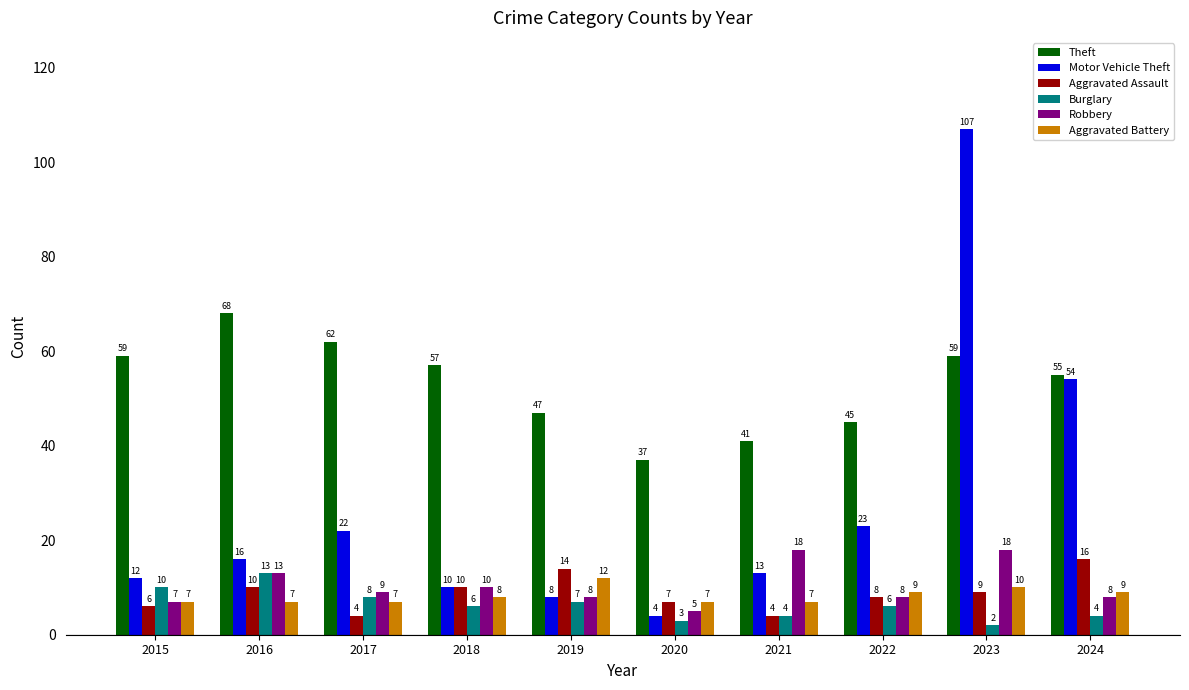

Are the bars grouped side by side (vs. stacked)?

Yes